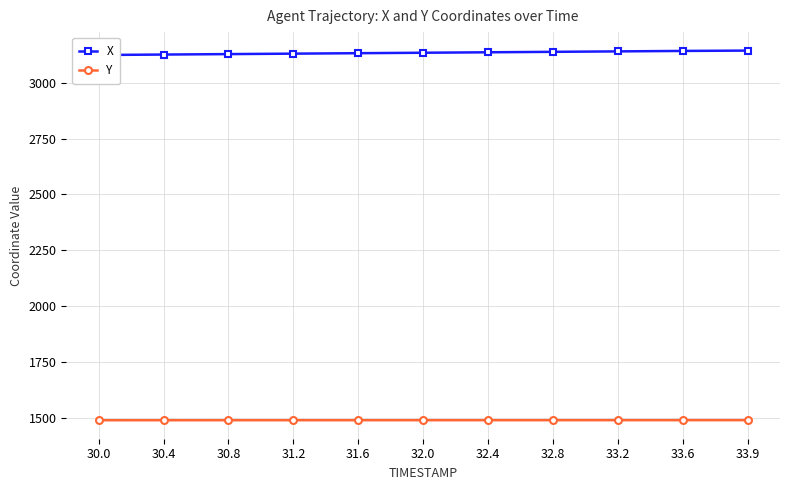

Reading right to left, transcribe all the data shown in this chart.

X: 3144.1	3142.6	3140.6	3138.6	3136.5	3134.5	3132.5	3130.5	3128.4	3126.4	3124.4
Y: 1489.4	1489.4	1489.3	1489.3	1489.3	1489.2	1489.2	1489.1	1489.1	1489.0	1489.0